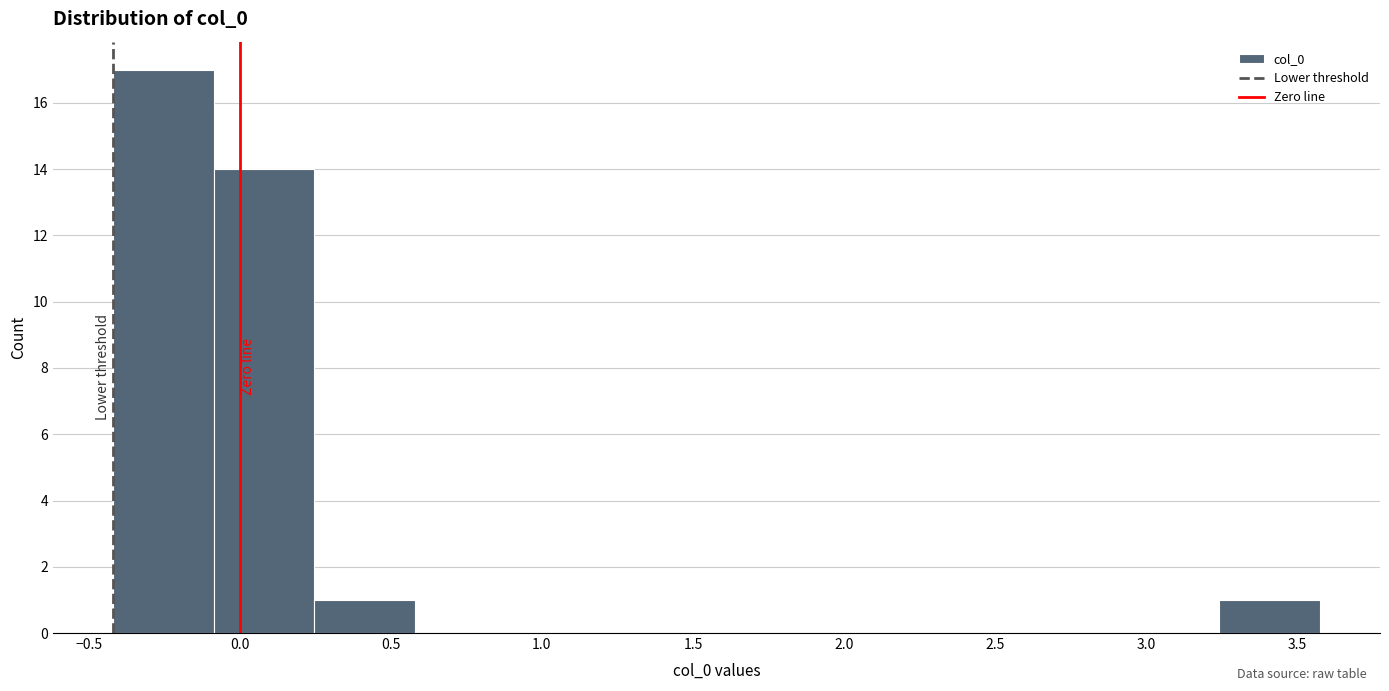

Reading left to right, list every bar in this chart as the range it spans on the x-axis followed by its height. Neither the bar edges nor the heights are printed on the chart, so give them approximately, as read against the axes.

-0.40 to -0.10: 17
-0.10 to 0.25: 14
0.25 to 0.60: 1
0.60 to 0.90: 0
0.90 to 1.25: 0
1.25 to 1.60: 0
1.60 to 1.90: 0
1.90 to 2.25: 0
2.25 to 2.60: 0
2.60 to 2.90: 0
2.90 to 3.25: 0
3.25 to 3.55: 1